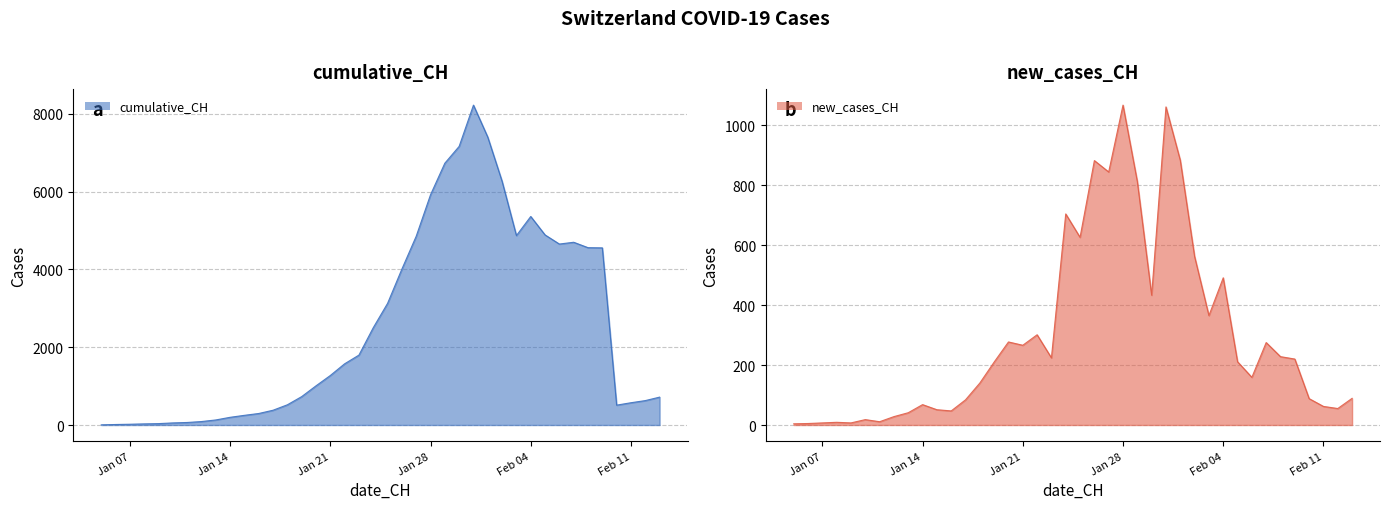

At which category does cumulative_CH reach its first local peak?

2020-01-31